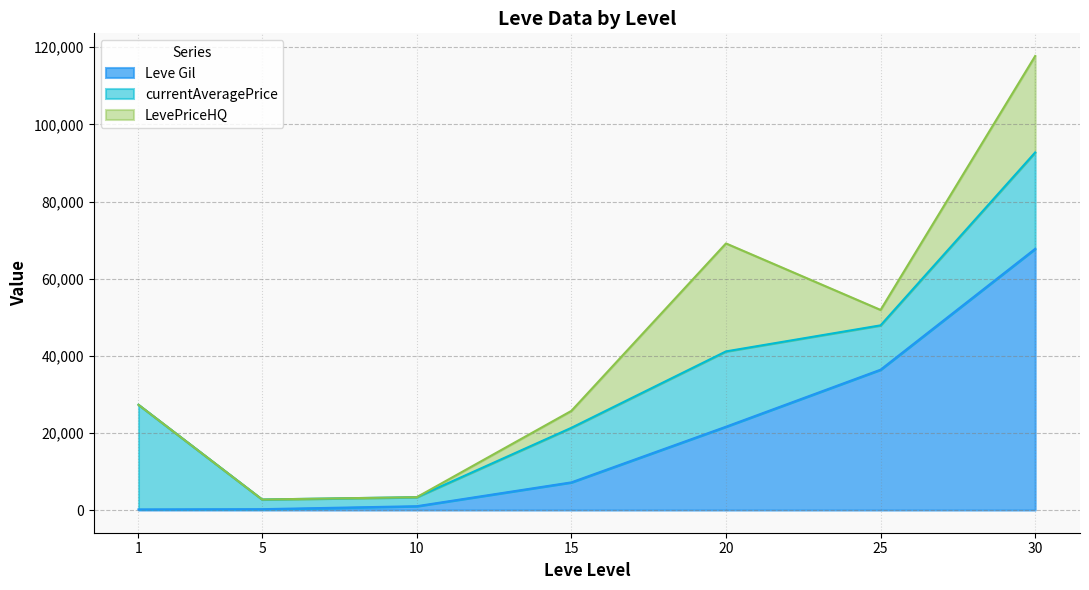

The Leve Gil series shows 67730 at 30. True or false?

True